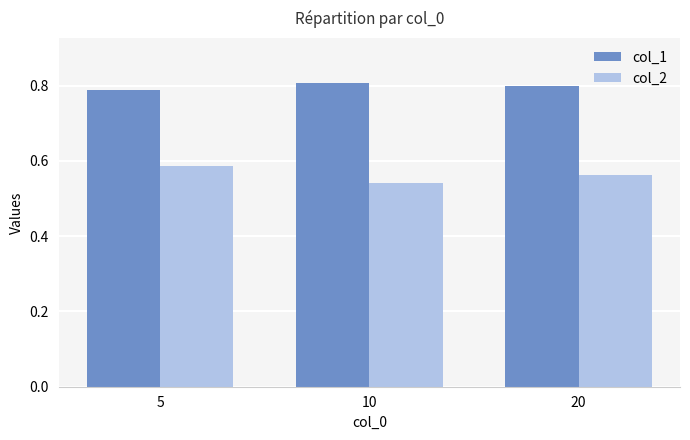

How many col_2 values are between 0 and 1?

3